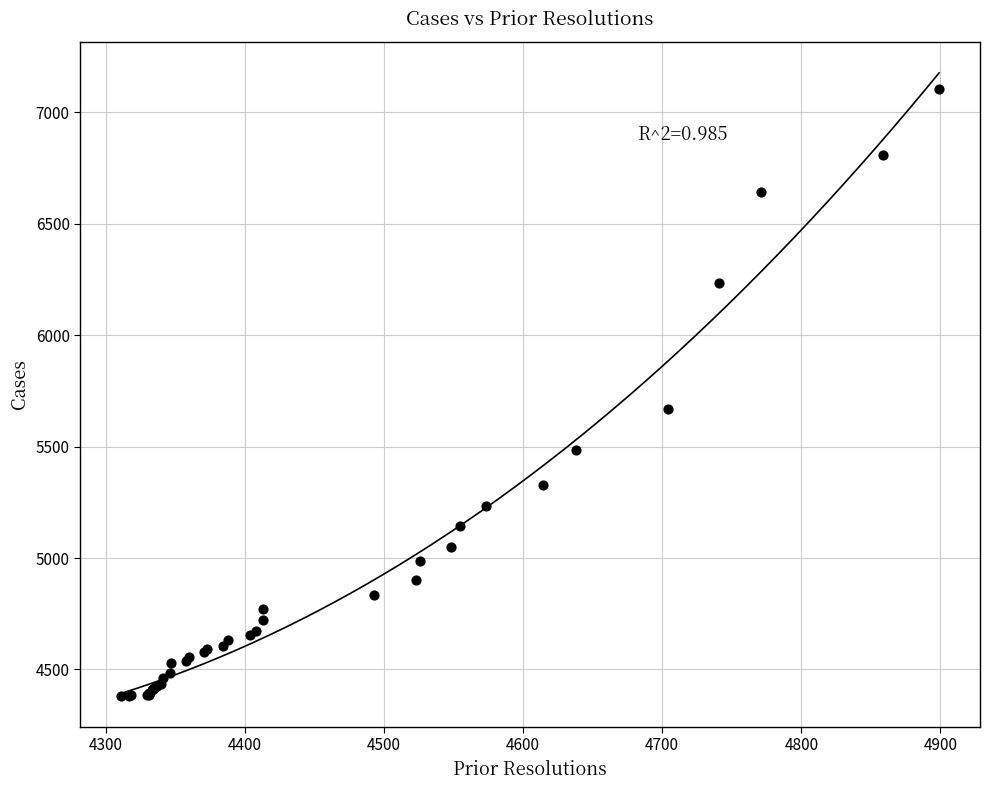

What Y value in the scatter plot is closest to 5744?

5668